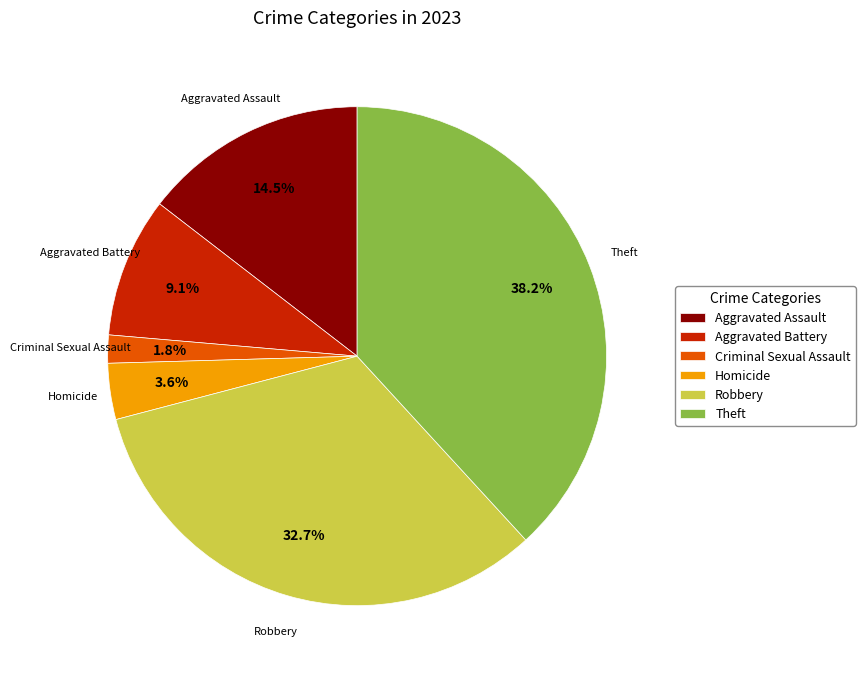

Between Homicide and Theft, which is larger?

Theft